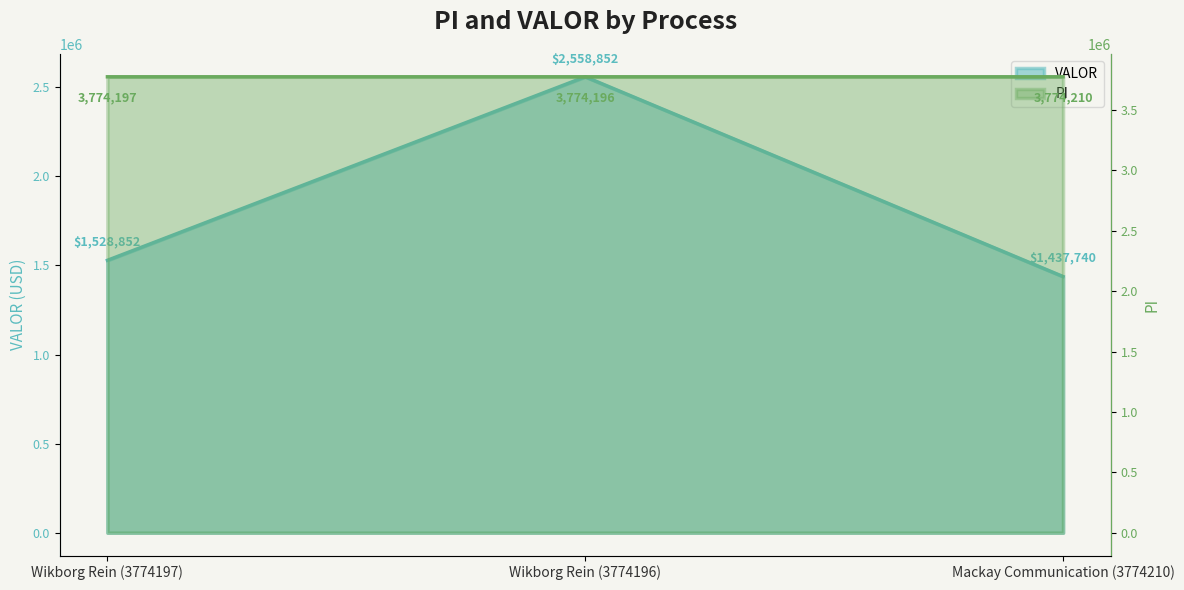

What is the highest value of the PI series?

3774210.0